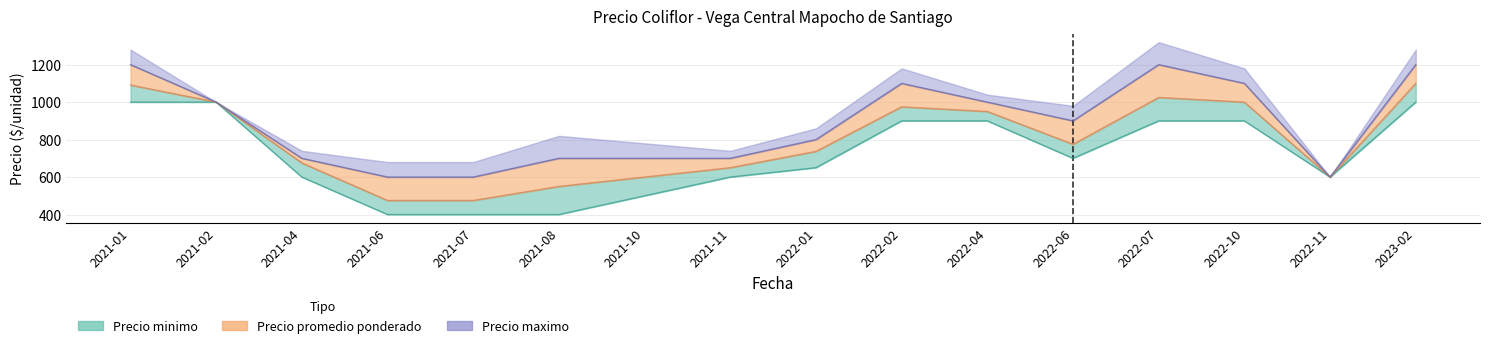

Reading right to left, what are all the values shown in this chart?

Precio minimo: 2023-02=1000	2022-11=600	2022-10=900	2022-07=900	2022-06=700	2022-04=900	2022-02=900	2022-01=650	2021-11=600	2021-10=500	2021-08=400	2021-07=400	2021-06=400	2021-04=600	2021-02=1000	2021-01=1000
Precio promedio ponderado: 2023-02=1100	2022-11=600	2022-10=1000	2022-07=1025	2022-06=775	2022-04=950	2022-02=975	2022-01=737	2021-11=650	2021-10=600	2021-08=550	2021-07=475	2021-06=475	2021-04=675	2021-02=1000	2021-01=1091
Precio maximo: 2023-02=1200	2022-11=600	2022-10=1100	2022-07=1200	2022-06=900	2022-04=1000	2022-02=1100	2022-01=800	2021-11=700	2021-10=700	2021-08=700	2021-07=600	2021-06=600	2021-04=700	2021-02=1000	2021-01=1200